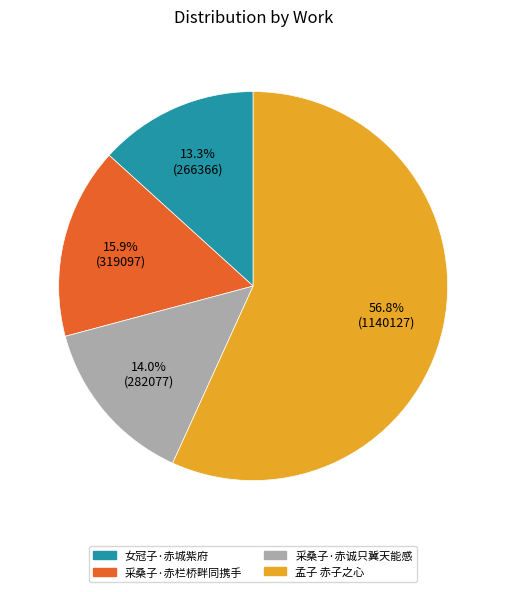

Approximately how many times larger is the value at 采桑子·赤诚只冀天能感 compared to 女冠子·赤城紫府?

1.1